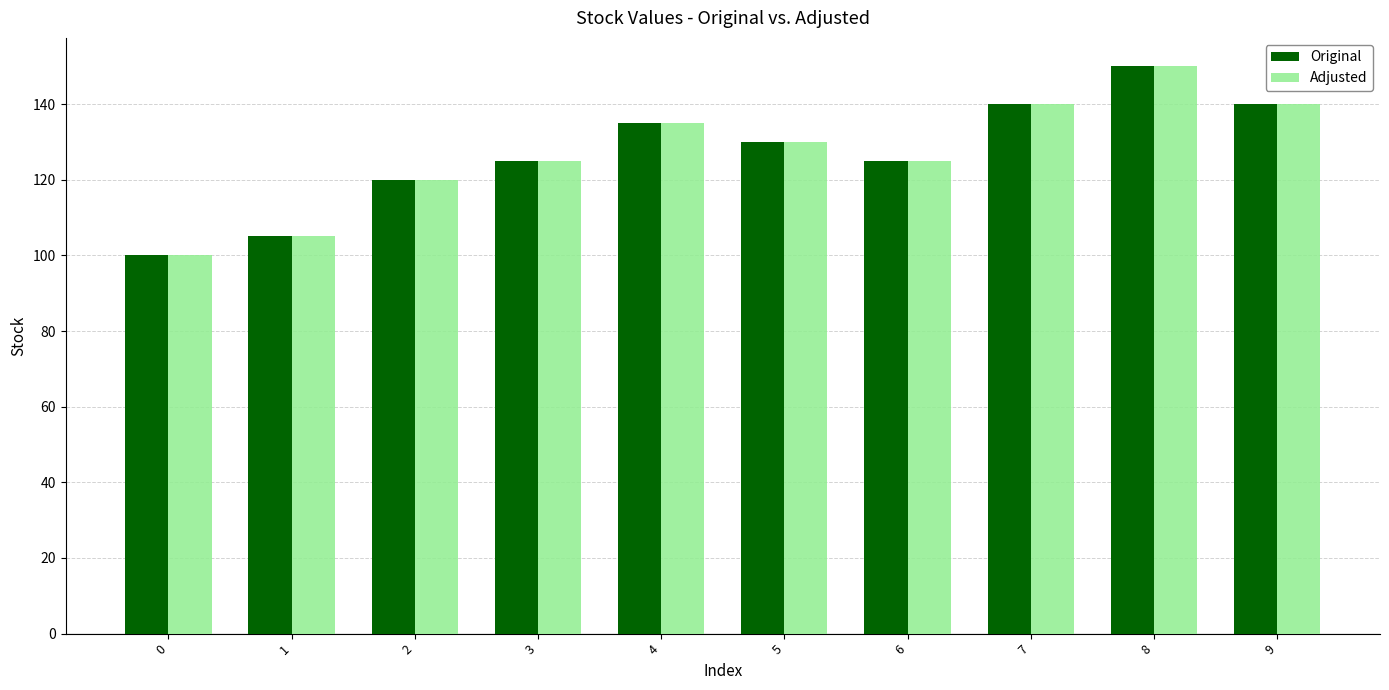

What is the total value across all series at 0?

200